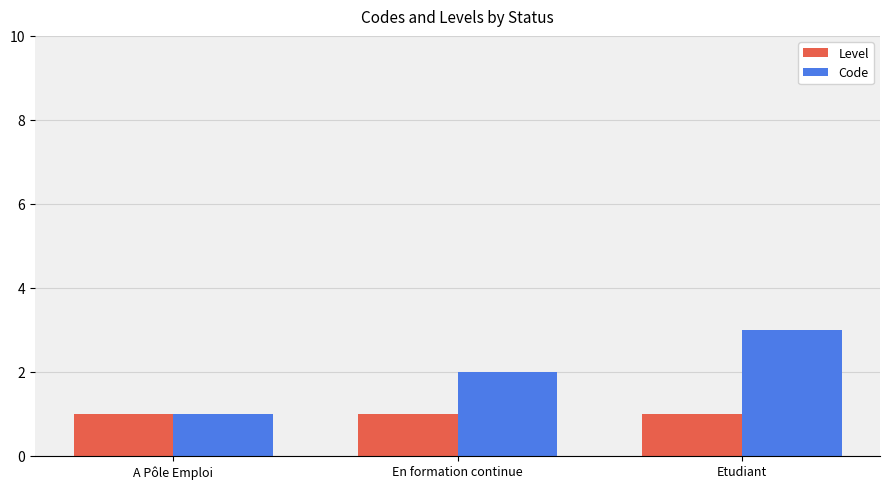

What is the average value of the Level series?

1